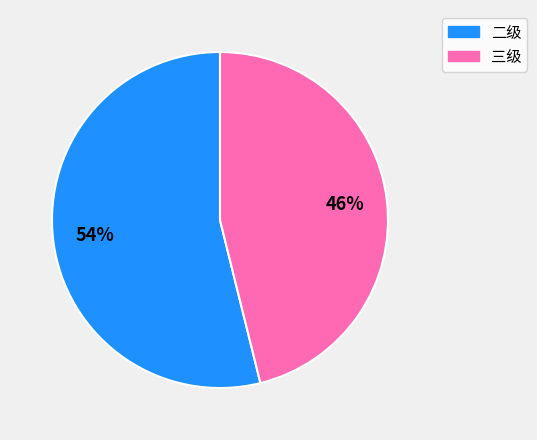

Do 二级 and 三级 together represent more than half of the pie?

Yes